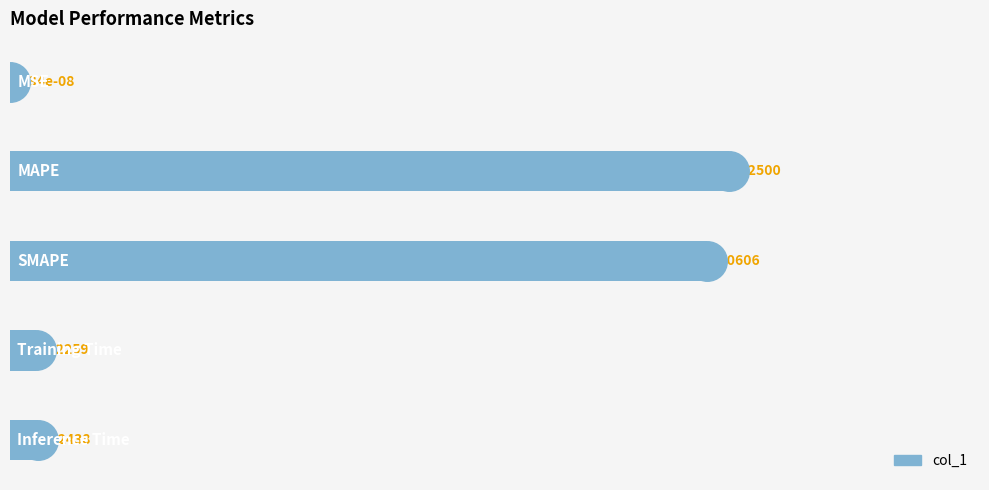

What is the change in value from 0 to 2?

+6.1